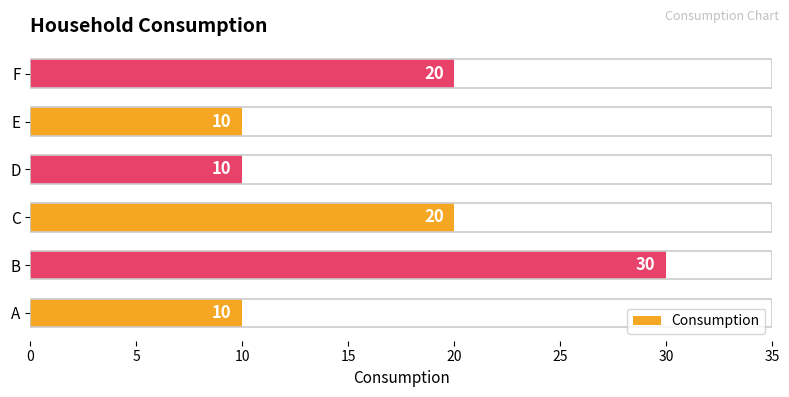

Count the values in the range 10 to 20.

5